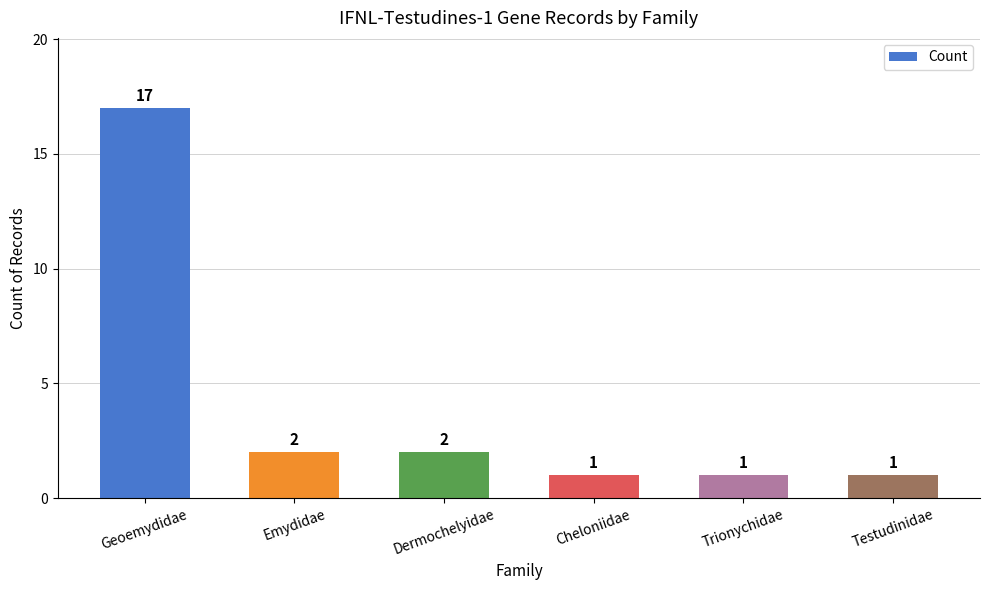

At which category does the chart reach its peak across all series?

Geoemydidae